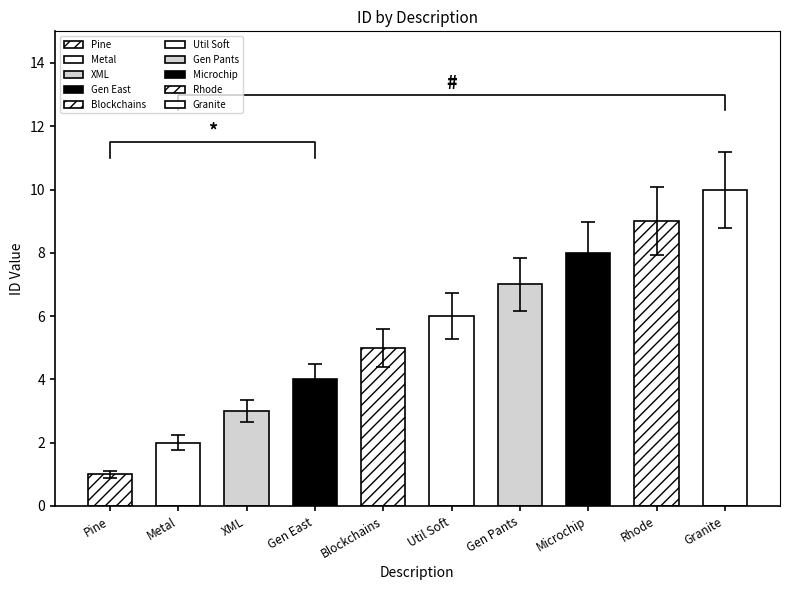

Reading left to right, list all the values displayed in this chart.

1	2	3	4	5	6	7	8	9	10